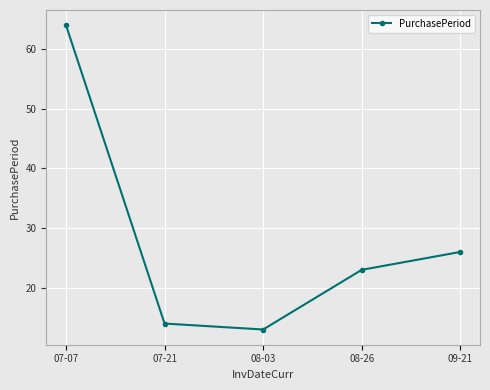

Does the chart display data point markers on the line(s)?

Yes